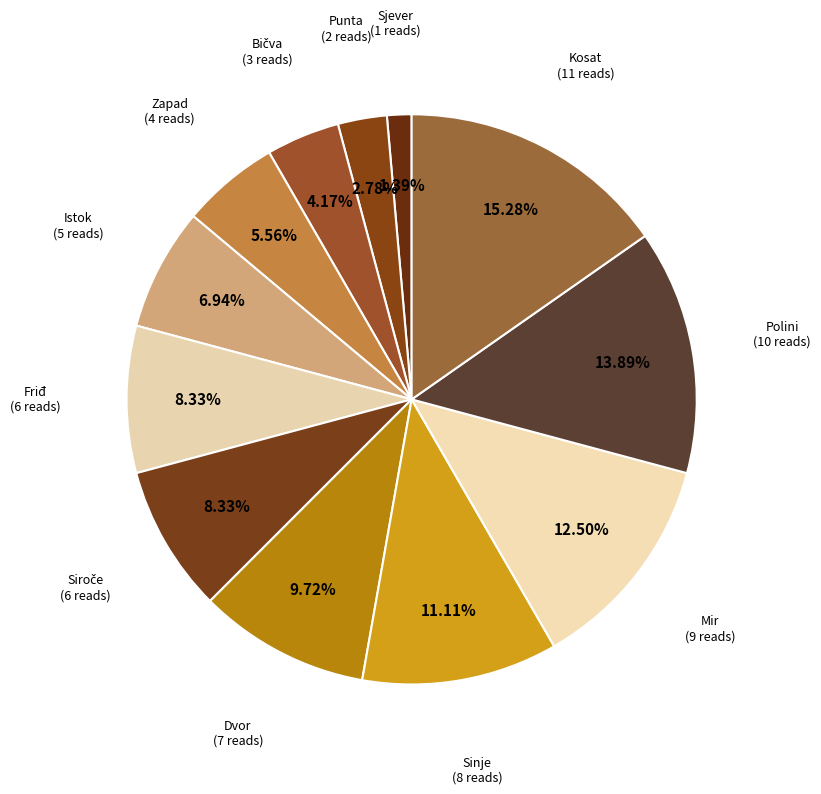

What percentage is the Zapad slice, to the nearest percent?

6%